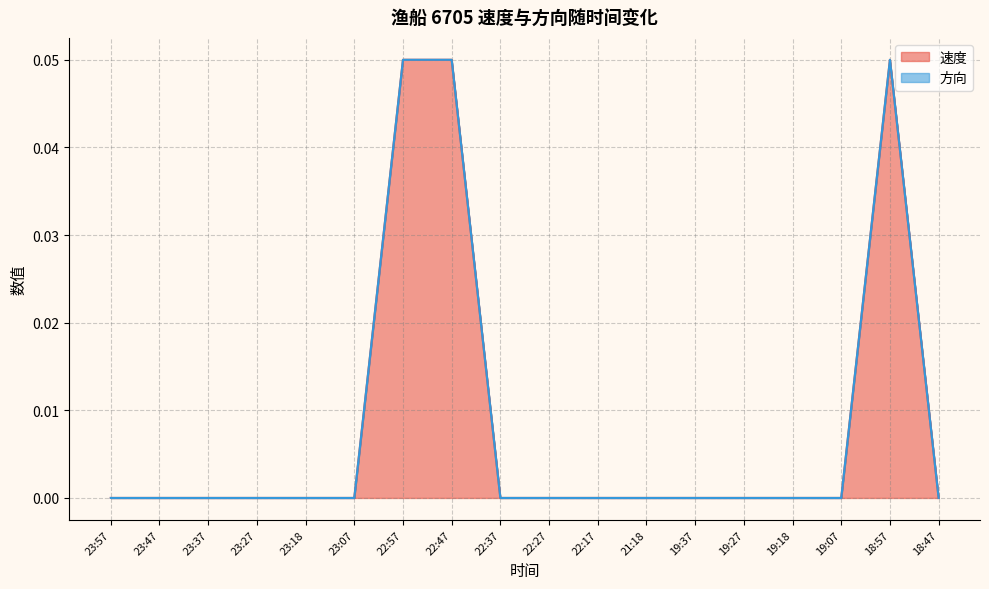

List the labels in order of value, smallest first.

23:57, 23:47, 23:37, 23:27, 23:18, 23:07, 22:37, 22:27, 22:17, 21:18, 19:37, 19:27, 19:18, 19:07, 18:47, 22:57, 22:47, 18:57